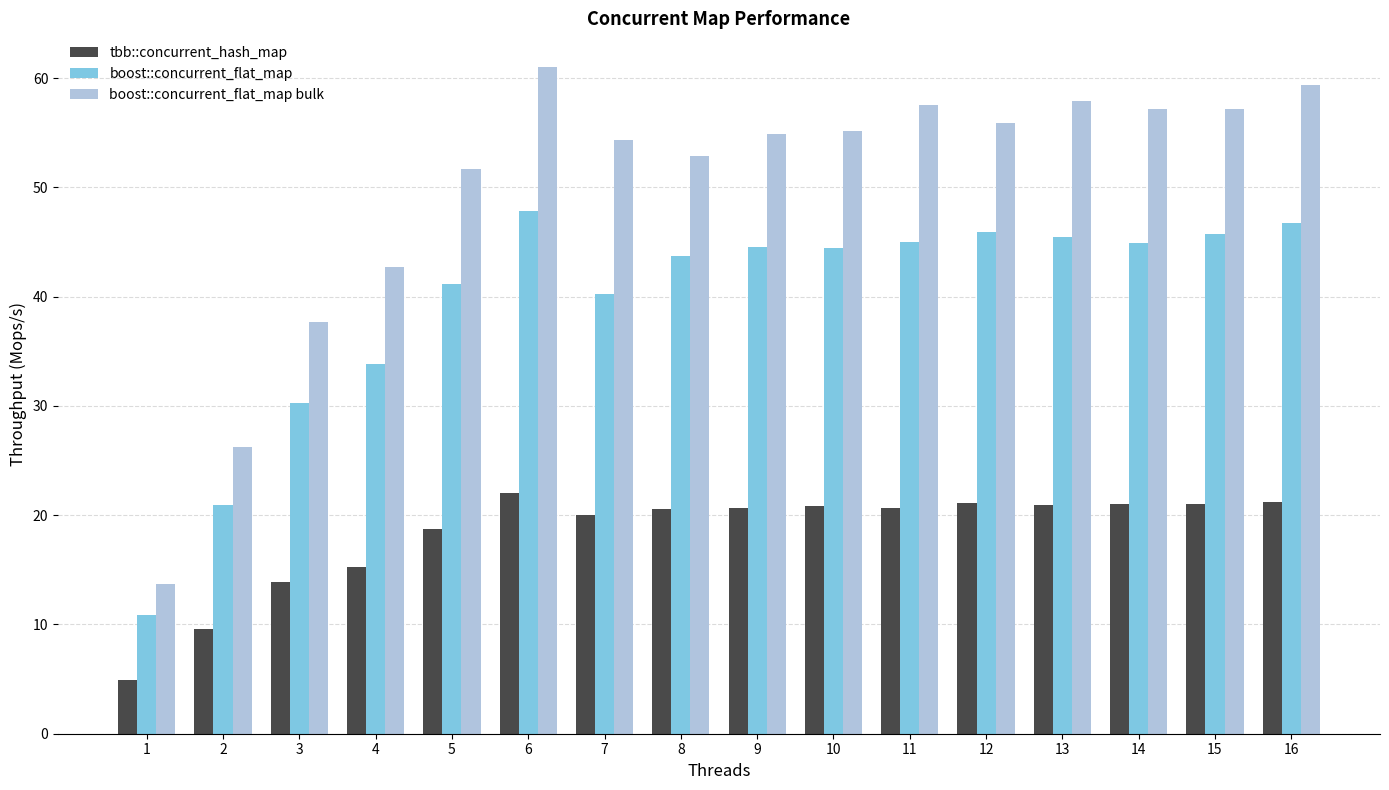

List the series in order of their overall mean, highest first.

boost::concurrent_flat_map bulk, boost::concurrent_flat_map, tbb::concurrent_hash_map